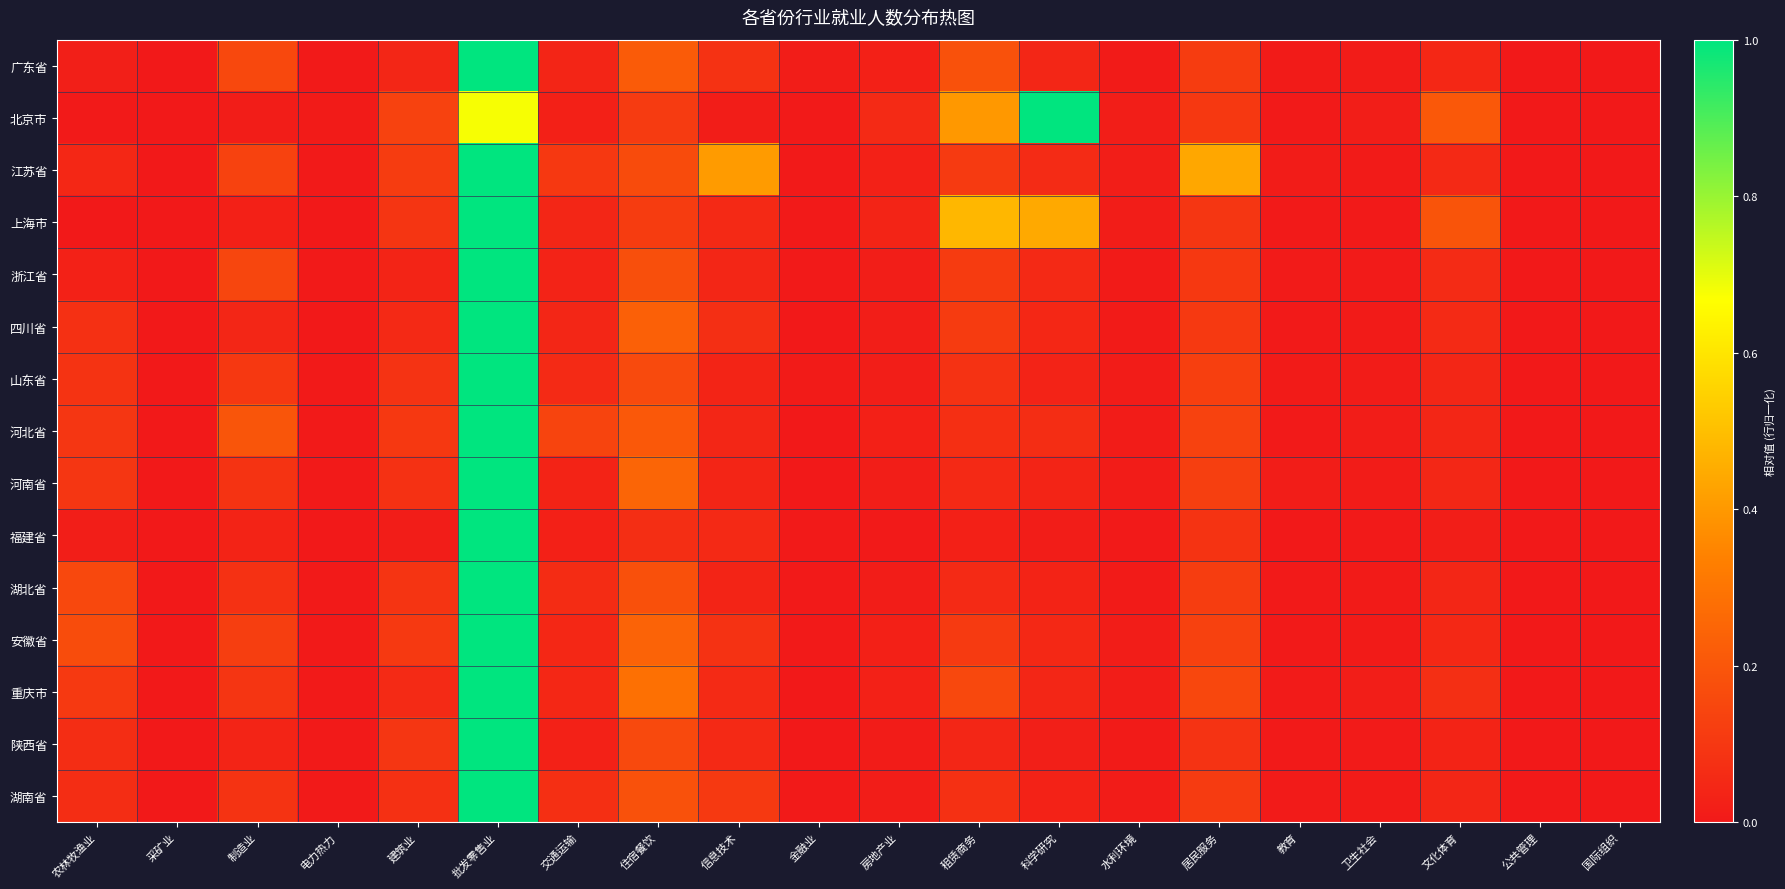

Reading left to right, transcribe all the data shown in this chart.

广东省: 农林牧渔业=0.0	采矿业=0.0	制造业=0.2	电力热力=0.0	建筑业=0.0	批发零售业=1.0	交通运输=0.0	住宿餐饮=0.2	信息技术=0.1	金融业=0.0	房地产业=0.0	租赁商务=0.2	科学研究=0.0	水利环境=0.0	居民服务=0.1	教育=0.0	卫生社会=0.0	文化体育=0.0	公共管理=0.0	国际组织=0.0
北京市: 农林牧渔业=0.0	采矿业=0.0	制造业=0.0	电力热力=0.0	建筑业=0.1	批发零售业=0.7	交通运输=0.0	住宿餐饮=0.1	信息技术=0.0	金融业=0.0	房地产业=0.1	租赁商务=0.4	科学研究=1.0	水利环境=0.0	居民服务=0.1	教育=0.0	卫生社会=0.0	文化体育=0.2	公共管理=0.0	国际组织=0.0
江苏省: 农林牧渔业=0.0	采矿业=0.0	制造业=0.1	电力热力=0.0	建筑业=0.1	批发零售业=1.0	交通运输=0.1	住宿餐饮=0.2	信息技术=0.4	金融业=0.0	房地产业=0.0	租赁商务=0.1	科学研究=0.1	水利环境=0.0	居民服务=0.4	教育=0.0	卫生社会=0.0	文化体育=0.1	公共管理=0.0	国际组织=0.0
上海市: 农林牧渔业=0.0	采矿业=0.0	制造业=0.0	电力热力=0.0	建筑业=0.1	批发零售业=1.0	交通运输=0.0	住宿餐饮=0.1	信息技术=0.1	金融业=0.0	房地产业=0.0	租赁商务=0.5	科学研究=0.4	水利环境=0.0	居民服务=0.1	教育=0.0	卫生社会=0.0	文化体育=0.2	公共管理=0.0	国际组织=0.0
浙江省: 农林牧渔业=0.0	采矿业=0.0	制造业=0.1	电力热力=0.0	建筑业=0.0	批发零售业=1.0	交通运输=0.0	住宿餐饮=0.2	信息技术=0.0	金融业=0.0	房地产业=0.0	租赁商务=0.1	科学研究=0.1	水利环境=0.0	居民服务=0.1	教育=0.0	卫生社会=0.0	文化体育=0.1	公共管理=0.0	国际组织=0.0
四川省: 农林牧渔业=0.1	采矿业=0.0	制造业=0.0	电力热力=0.0	建筑业=0.1	批发零售业=1.0	交通运输=0.0	住宿餐饮=0.2	信息技术=0.1	金融业=0.0	房地产业=0.0	租赁商务=0.1	科学研究=0.0	水利环境=0.0	居民服务=0.1	教育=0.0	卫生社会=0.0	文化体育=0.1	公共管理=0.0	国际组织=0.0
山东省: 农林牧渔业=0.1	采矿业=0.0	制造业=0.1	电力热力=0.0	建筑业=0.1	批发零售业=1.0	交通运输=0.1	住宿餐饮=0.2	信息技术=0.0	金融业=0.0	房地产业=0.0	租赁商务=0.1	科学研究=0.0	水利环境=0.0	居民服务=0.1	教育=0.0	卫生社会=0.0	文化体育=0.0	公共管理=0.0	国际组织=0.0
河北省: 农林牧渔业=0.1	采矿业=0.0	制造业=0.2	电力热力=0.0	建筑业=0.1	批发零售业=1.0	交通运输=0.1	住宿餐饮=0.2	信息技术=0.0	金融业=0.0	房地产业=0.0	租赁商务=0.1	科学研究=0.1	水利环境=0.0	居民服务=0.1	教育=0.0	卫生社会=0.0	文化体育=0.0	公共管理=0.0	国际组织=0.0
河南省: 农林牧渔业=0.1	采矿业=0.0	制造业=0.1	电力热力=0.0	建筑业=0.1	批发零售业=1.0	交通运输=0.0	住宿餐饮=0.2	信息技术=0.0	金融业=0.0	房地产业=0.0	租赁商务=0.1	科学研究=0.0	水利环境=0.0	居民服务=0.1	教育=0.0	卫生社会=0.0	文化体育=0.0	公共管理=0.0	国际组织=0.0
福建省: 农林牧渔业=0.0	采矿业=0.0	制造业=0.0	电力热力=0.0	建筑业=0.0	批发零售业=1.0	交通运输=0.0	住宿餐饮=0.1	信息技术=0.1	金融业=0.0	房地产业=0.0	租赁商务=0.0	科学研究=0.0	水利环境=0.0	居民服务=0.1	教育=0.0	卫生社会=0.0	文化体育=0.0	公共管理=0.0	国际组织=0.0
湖北省: 农林牧渔业=0.2	采矿业=0.0	制造业=0.1	电力热力=0.0	建筑业=0.1	批发零售业=1.0	交通运输=0.1	住宿餐饮=0.2	信息技术=0.0	金融业=0.0	房地产业=0.0	租赁商务=0.1	科学研究=0.0	水利环境=0.0	居民服务=0.1	教育=0.0	卫生社会=0.0	文化体育=0.0	公共管理=0.0	国际组织=0.0
安徽省: 农林牧渔业=0.2	采矿业=0.0	制造业=0.1	电力热力=0.0	建筑业=0.1	批发零售业=1.0	交通运输=0.0	住宿餐饮=0.2	信息技术=0.1	金融业=0.0	房地产业=0.0	租赁商务=0.1	科学研究=0.0	水利环境=0.0	居民服务=0.1	教育=0.0	卫生社会=0.0	文化体育=0.1	公共管理=0.0	国际组织=0.0
重庆市: 农林牧渔业=0.1	采矿业=0.0	制造业=0.1	电力热力=0.0	建筑业=0.1	批发零售业=1.0	交通运输=0.0	住宿餐饮=0.3	信息技术=0.1	金融业=0.0	房地产业=0.0	租赁商务=0.2	科学研究=0.0	水利环境=0.0	居民服务=0.2	教育=0.0	卫生社会=0.0	文化体育=0.1	公共管理=0.0	国际组织=0.0
陕西省: 农林牧渔业=0.1	采矿业=0.0	制造业=0.0	电力热力=0.0	建筑业=0.1	批发零售业=1.0	交通运输=0.0	住宿餐饮=0.2	信息技术=0.1	金融业=0.0	房地产业=0.0	租赁商务=0.0	科学研究=0.0	水利环境=0.0	居民服务=0.1	教育=0.0	卫生社会=0.0	文化体育=0.0	公共管理=0.0	国际组织=0.0
湖南省: 农林牧渔业=0.1	采矿业=0.0	制造业=0.1	电力热力=0.0	建筑业=0.1	批发零售业=1.0	交通运输=0.1	住宿餐饮=0.2	信息技术=0.1	金融业=0.0	房地产业=0.0	租赁商务=0.1	科学研究=0.0	水利环境=0.0	居民服务=0.1	教育=0.0	卫生社会=0.0	文化体育=0.0	公共管理=0.0	国际组织=0.0